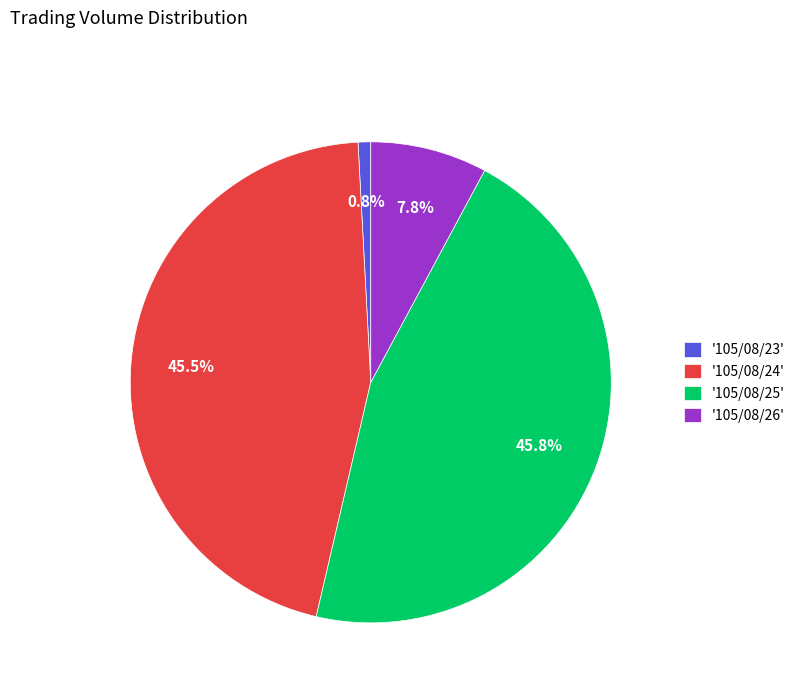

To the nearest percent, what is the difference between the largest and smallest slice percentages?

45%